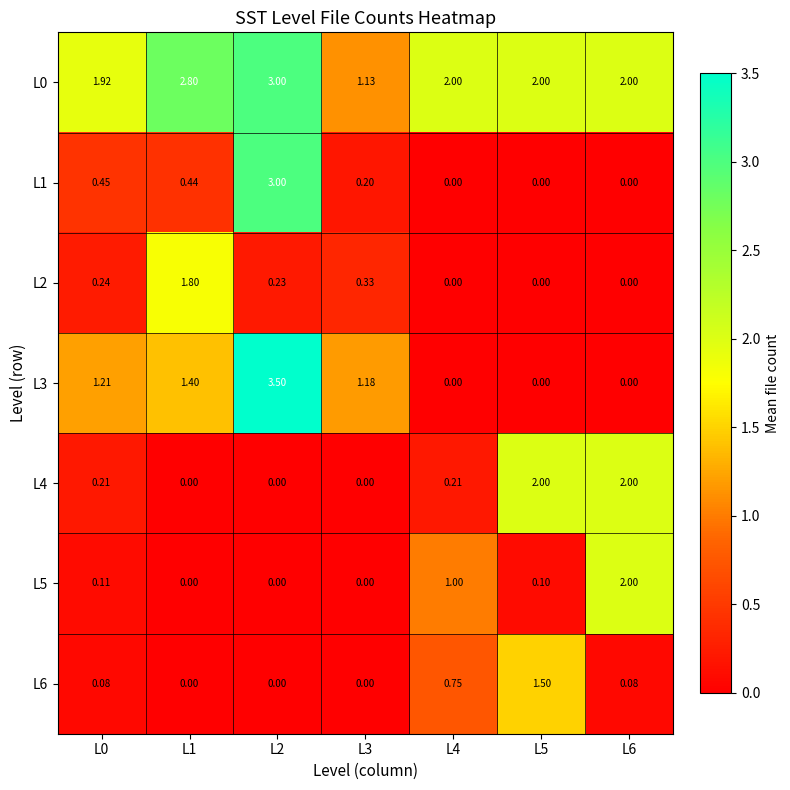

How many values in the L3 series are below 1?

3